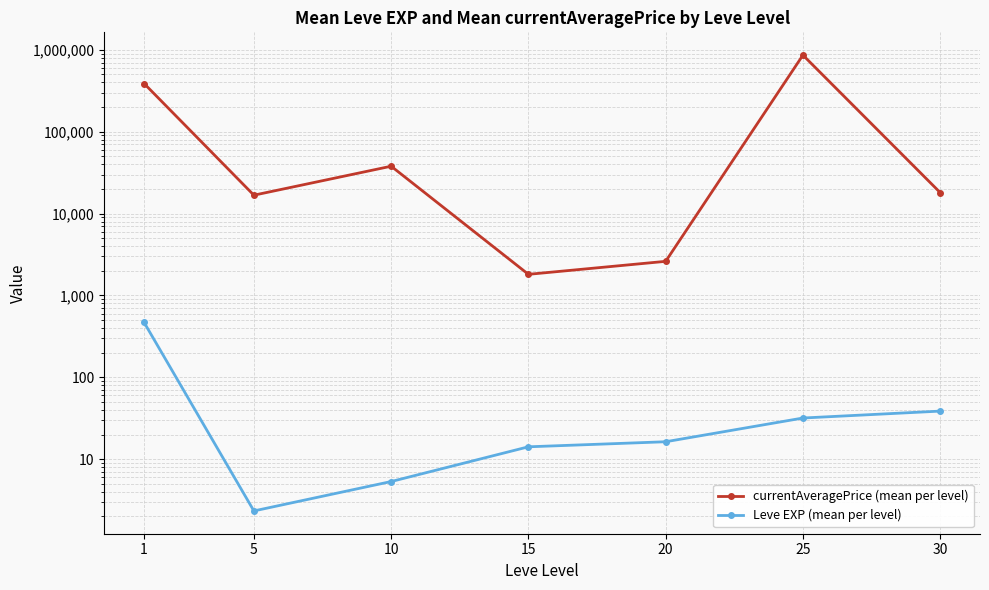

The Leve EXP (mean per level) series shows 468.5 at 1. True or false?

True